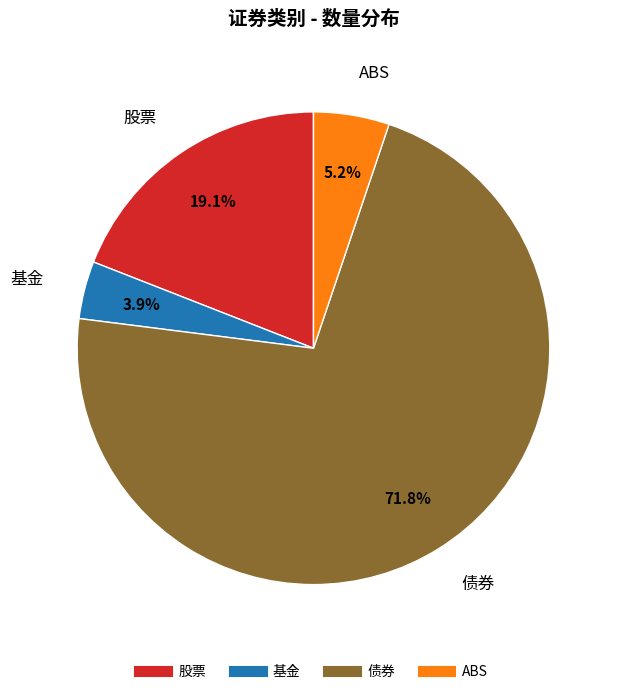

To the nearest percent, what is the difference between the ABS and 债券 slice percentages?

67%